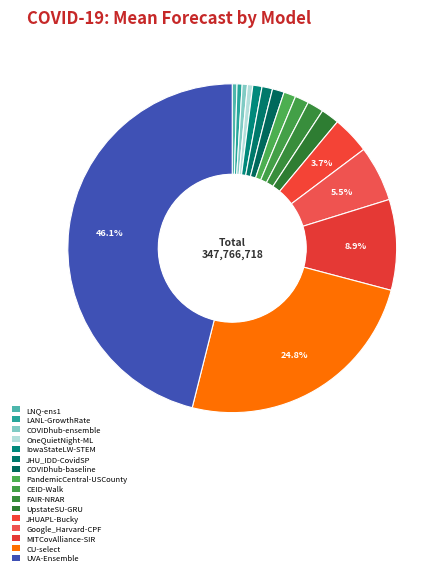

Count the number of slices in the pie.

16